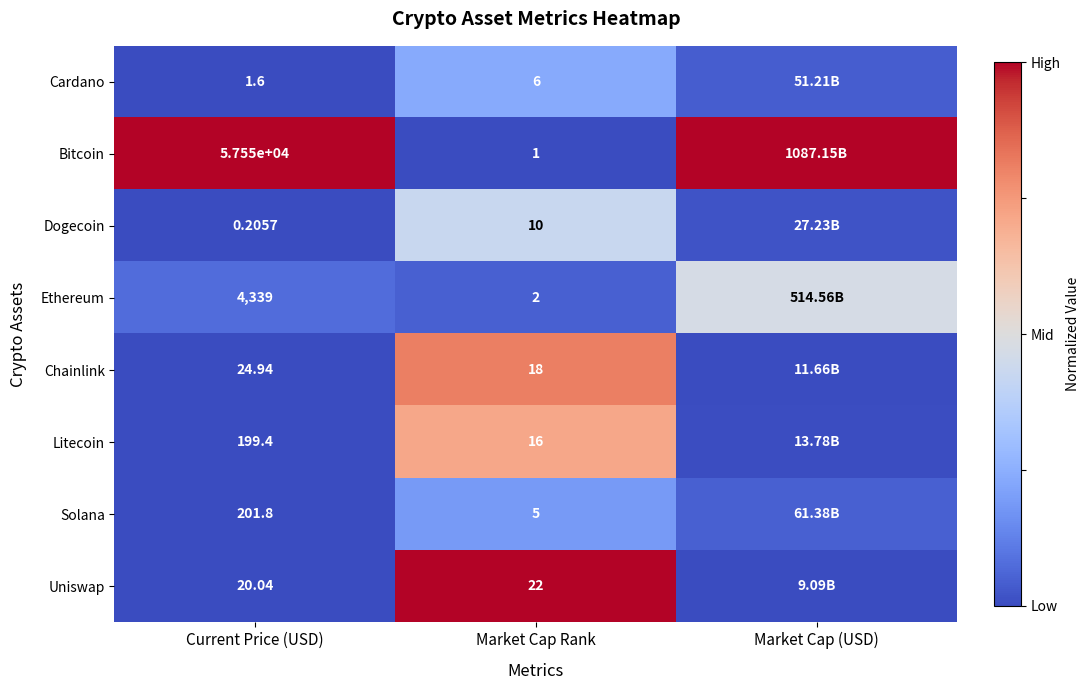

At Market Cap Rank, list the series in order from largest to smallest.

Uniswap, Chainlink, Litecoin, Dogecoin, Cardano, Solana, Ethereum, Bitcoin